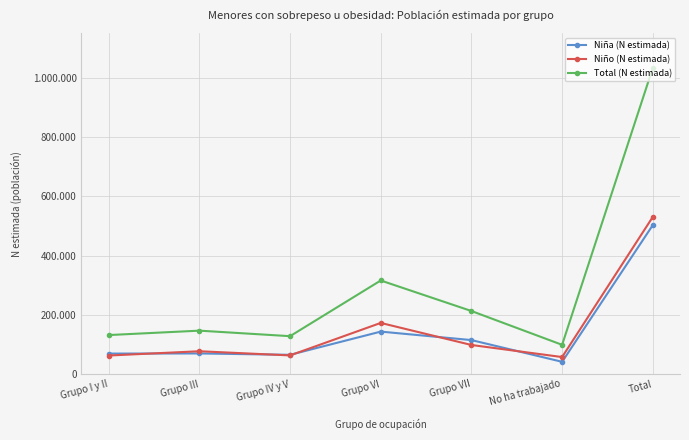

Is this an area chart (filled region under the line)?

No